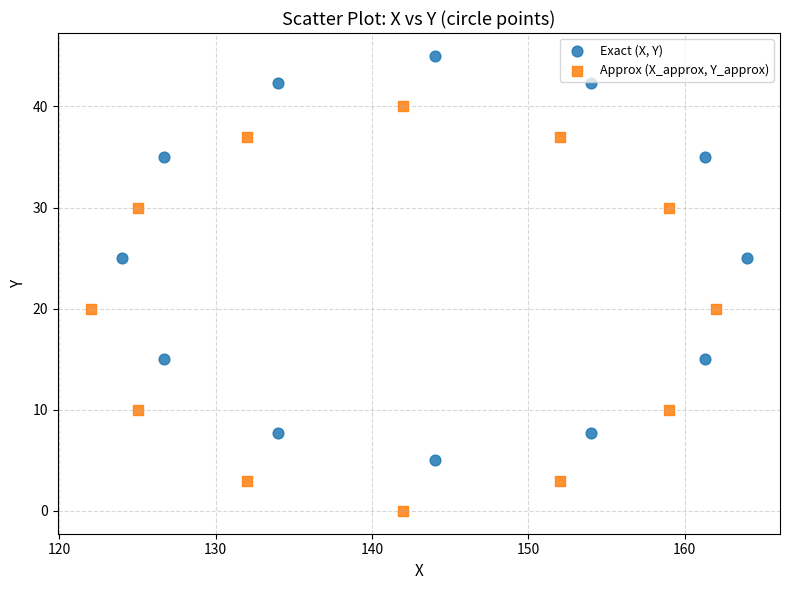

Which series reaches the maximum Y coordinate?

Exact (X, Y)